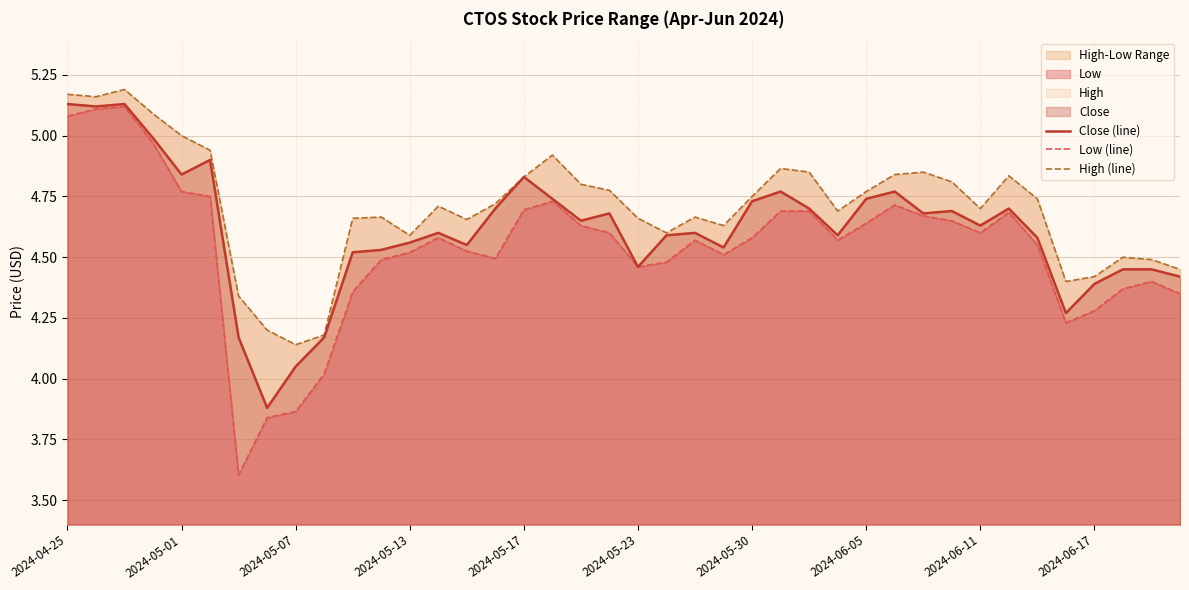

What is the sum of all Low (line) values?

181.4